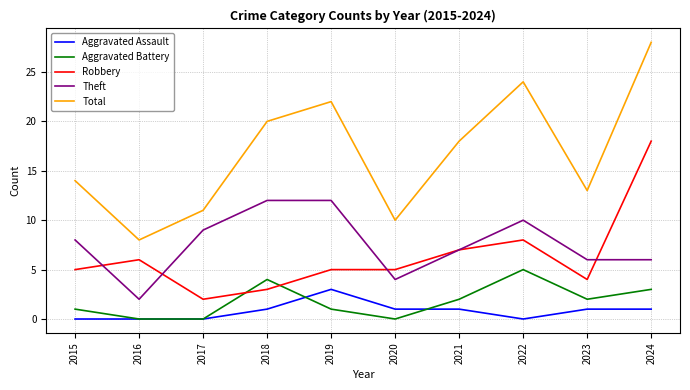

Does the chart display data point markers on the line(s)?

No